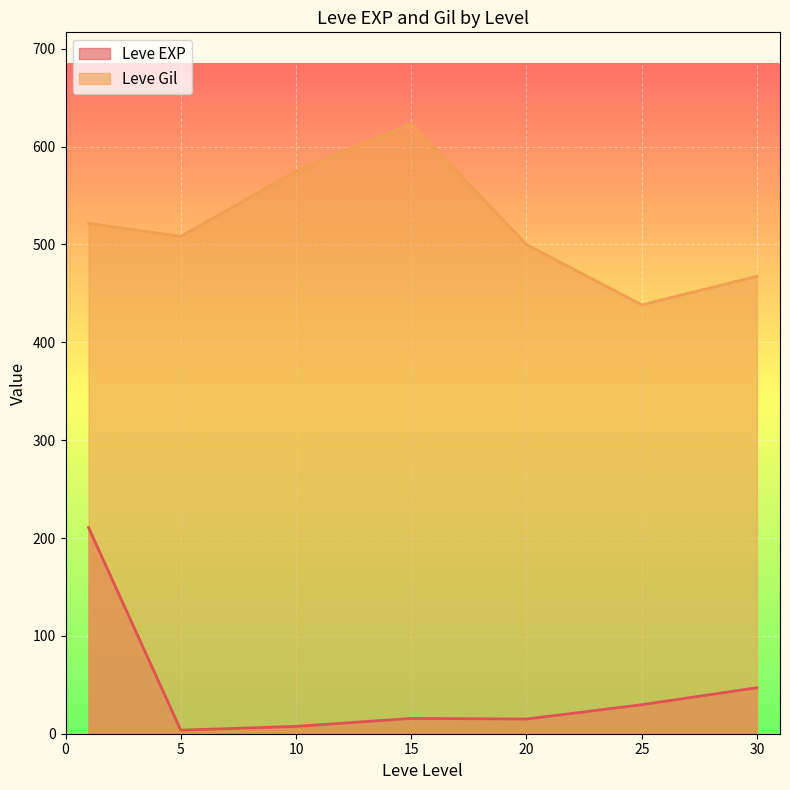

Count the number of data series in this chart.

2